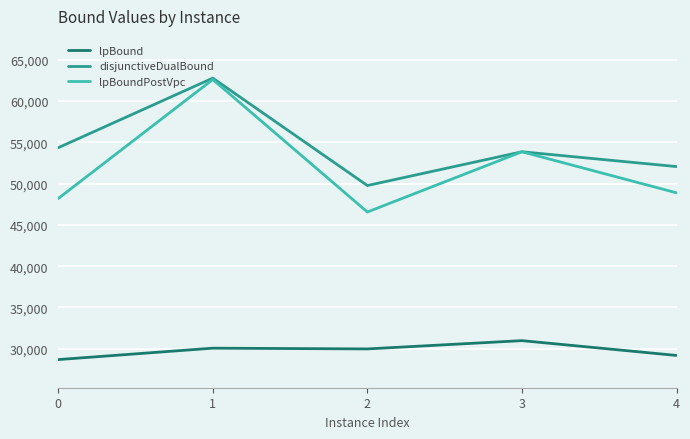

How many lines are shown in the chart?

3